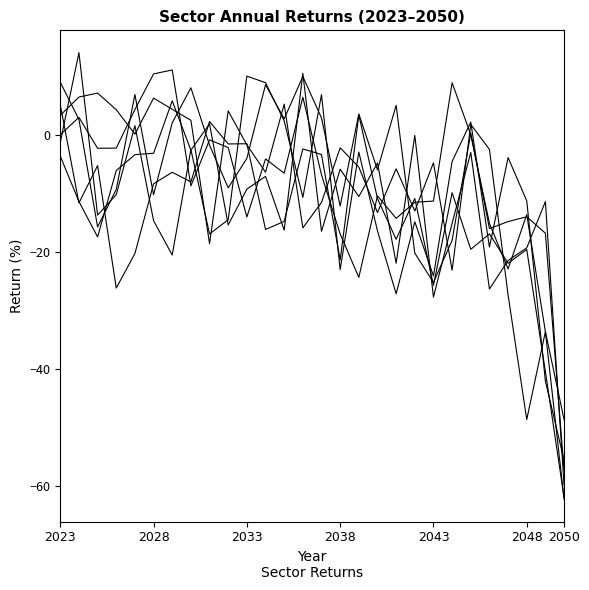

How many categories are shown in the chart?

28